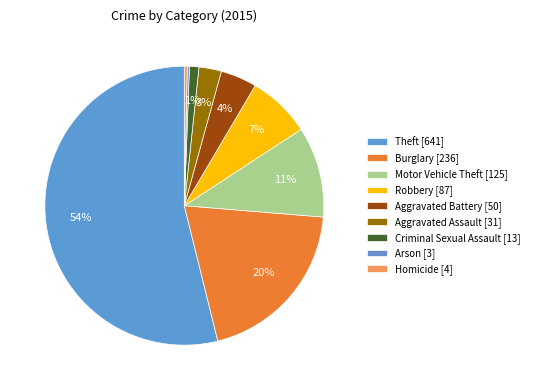

What is the smallest slice in the pie chart?

Arson